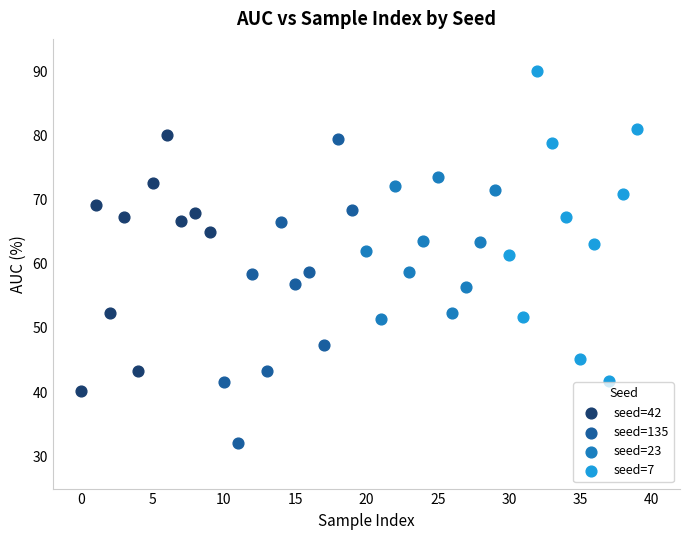

Which series contains the highest Y value?

seed=7